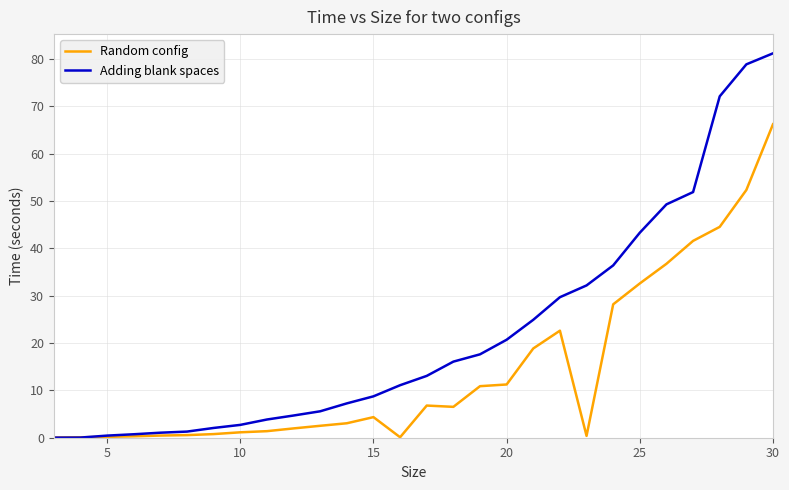

In Random config, how many points are lower than both neighbors (excluding endpoints)?

3